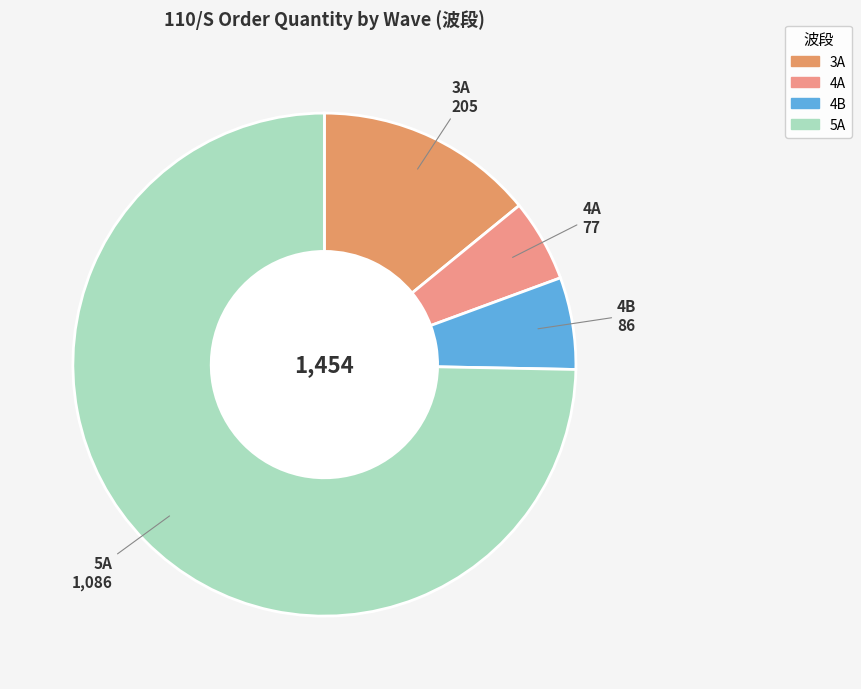

Which slice is the largest?

5A